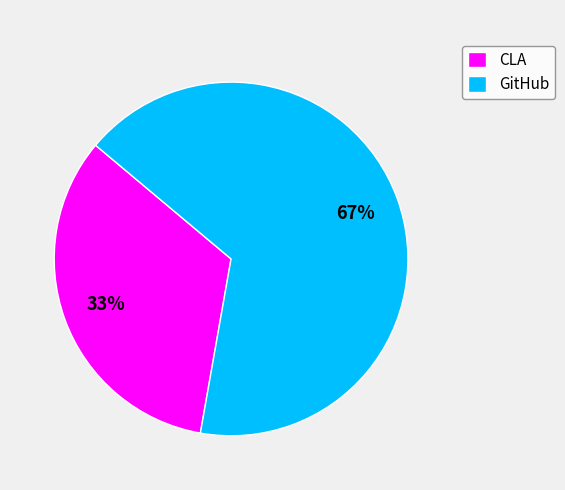

To the nearest percent, what portion does CLA represent?

33%